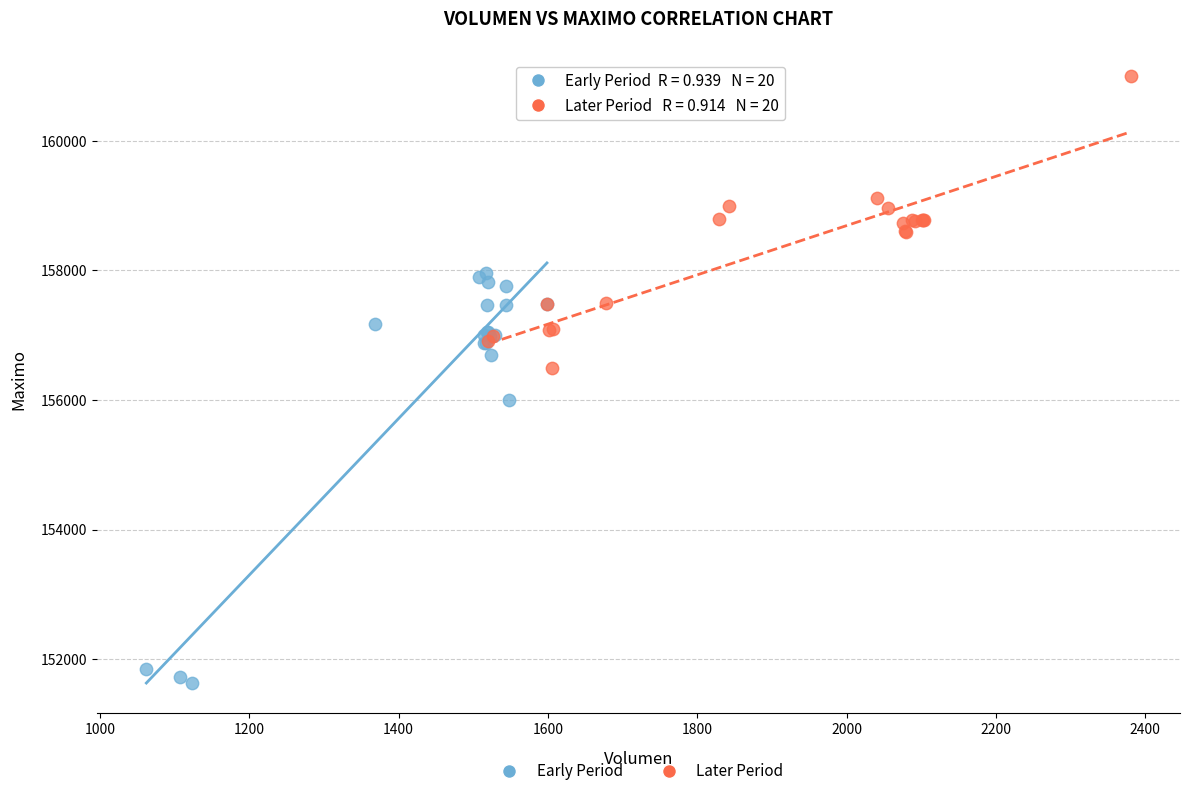

Which series has the widest spread of Y values?

Early Period